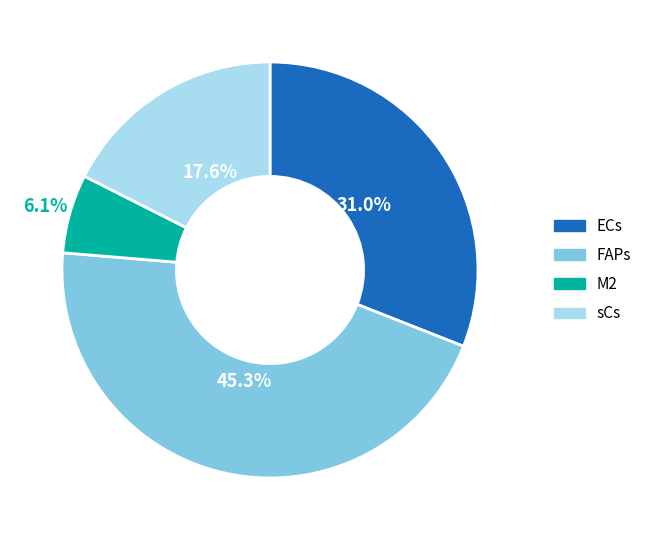

How much of the chart is everything except ECs?

69.0%